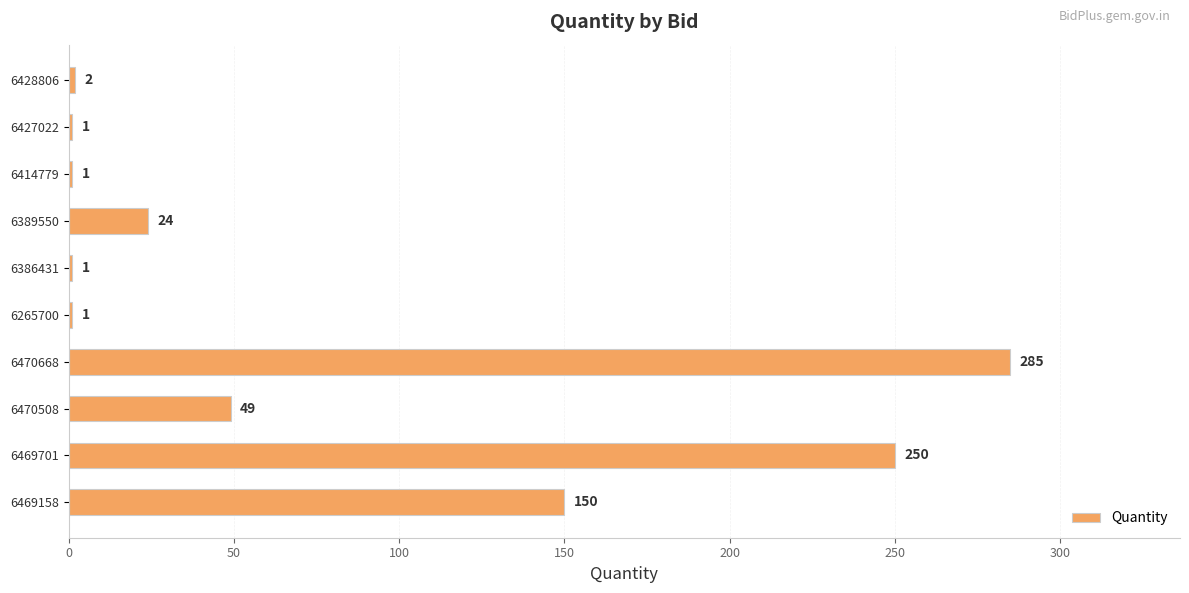

Which label corresponds to the largest value in the chart?

6470668